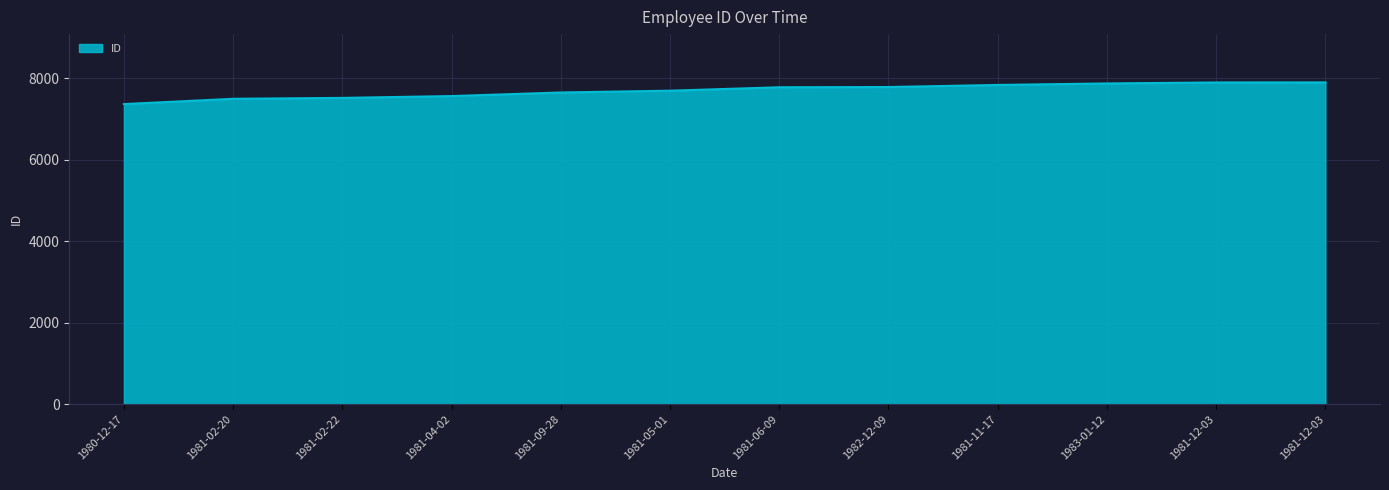

List the labels in order of value, smallest first.

1980-12-17, 1981-02-20, 1981-02-22, 1981-04-02, 1981-09-28, 1981-05-01, 1981-06-09, 1982-12-09, 1981-11-17, 1983-01-12, 1981-12-03, 1981-12-03